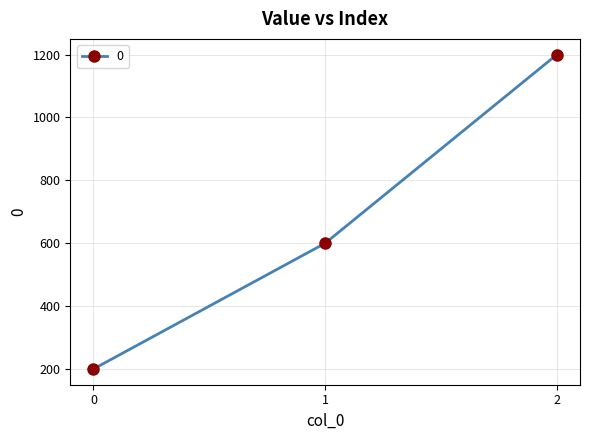

The value at 2 is 576. True or false?

False